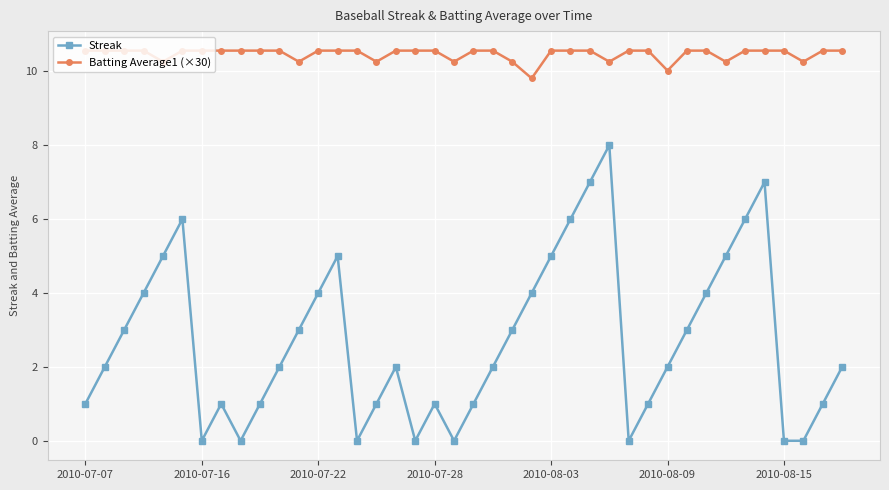

What is the value of the Batting Average1 (×30) point at the 8th from the left?

10.6